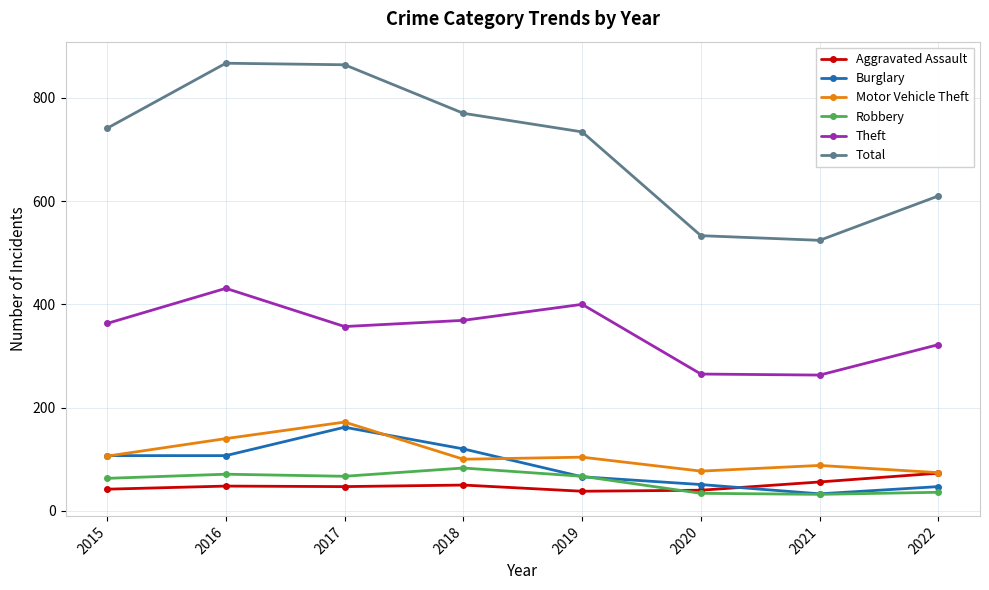

True or false: Total has a value of 524 at 2021.

True